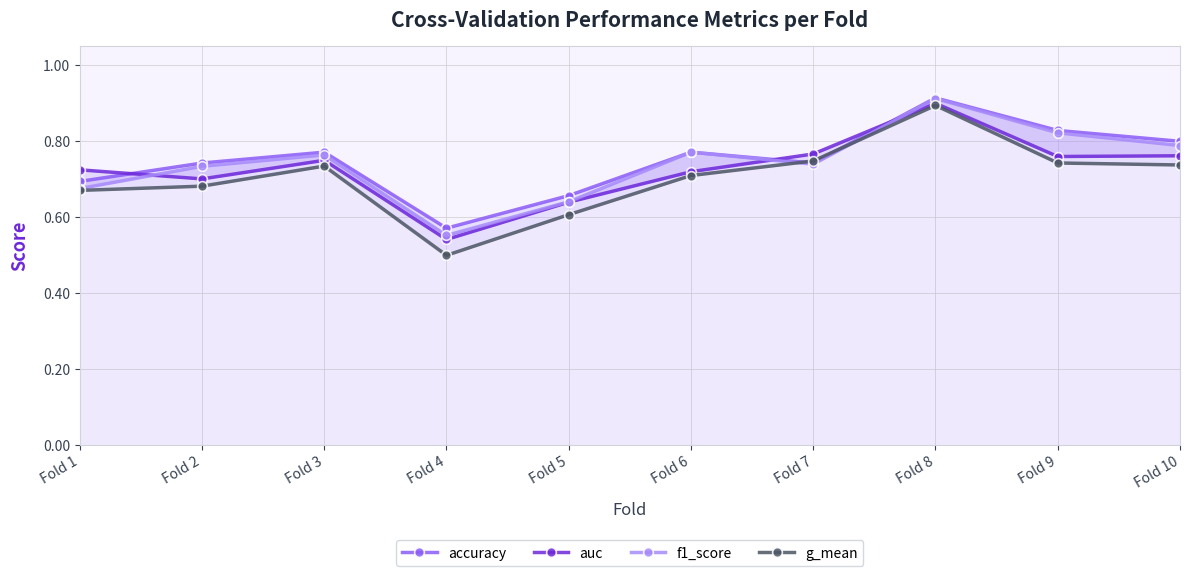

True or false: auc has a value of 0.7 at Fold 2.

True